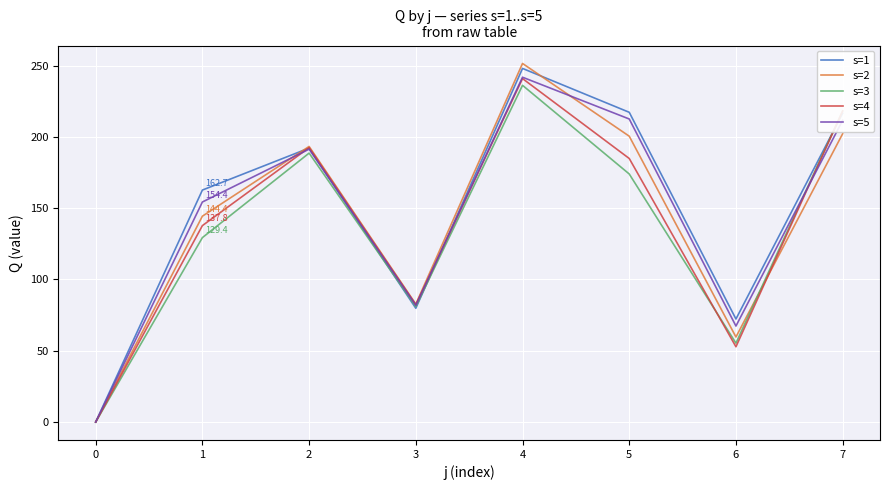

Where does the s=3 series first go above 174?

2